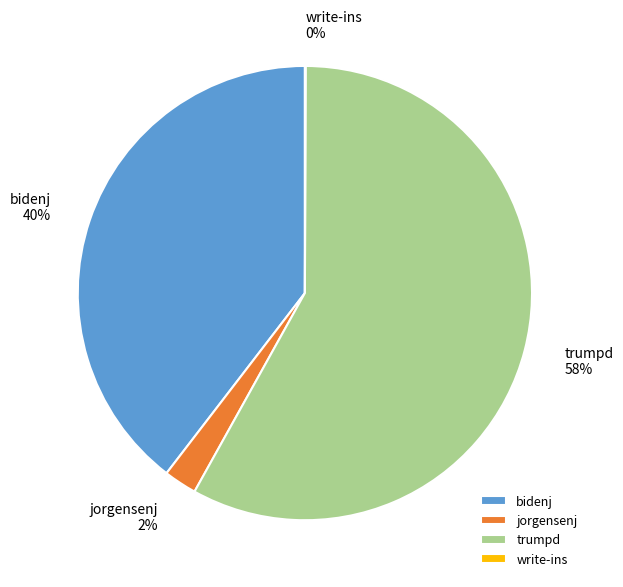

To the nearest percent, what is the combined percentage of jorgensenj and bidenj?

42%